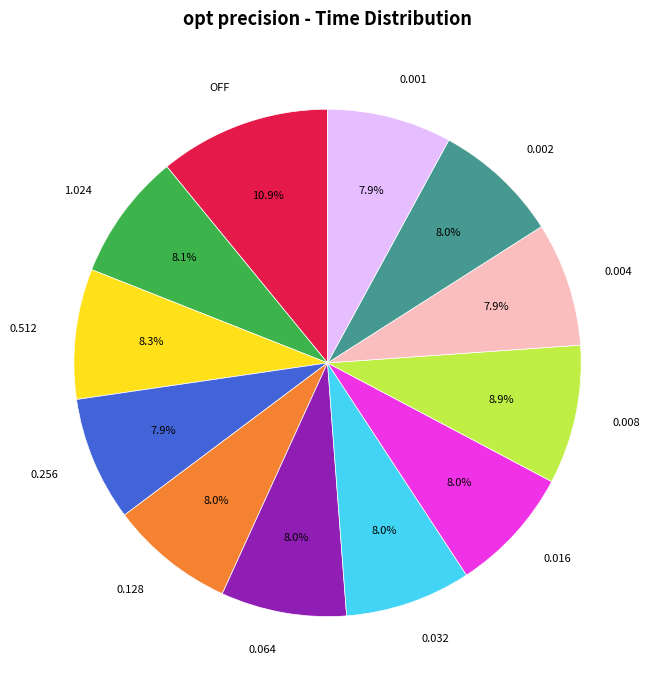

Which slice is the largest?

OFF